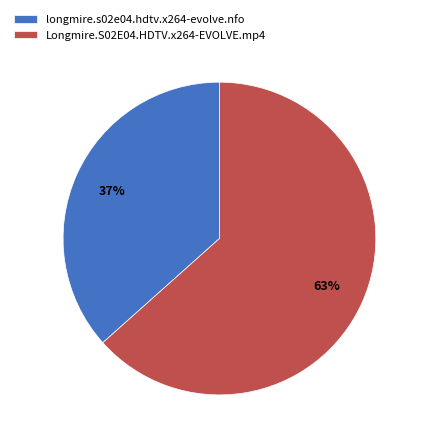

Which slice is the smallest?

longmire.s02e04.hdtv.x264-evolve.nfo